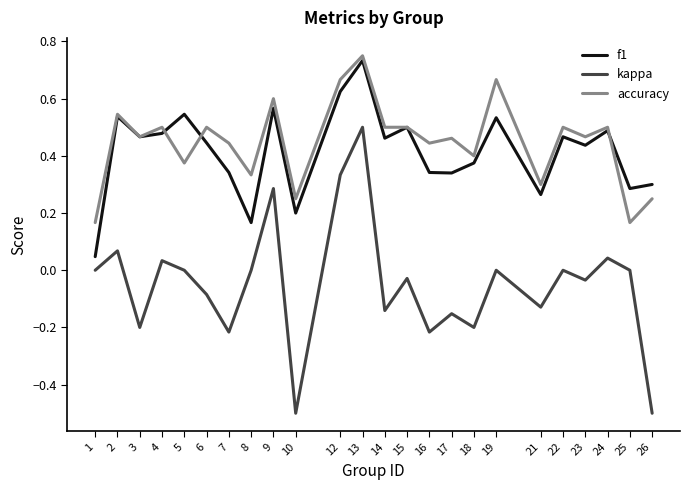

Is this an area chart (filled region under the line)?

No